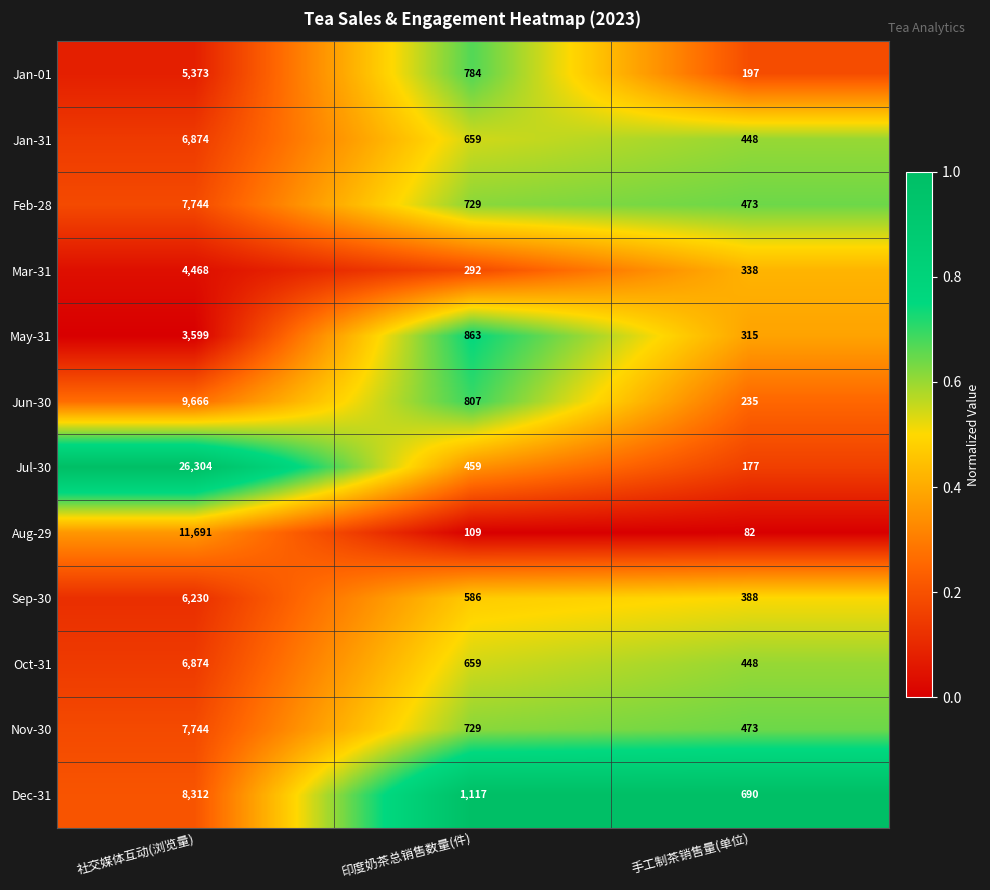

Which series changed the most between 印度奶茶总销售数量(件) and 手工制茶销售量(单位)?

Jan-01